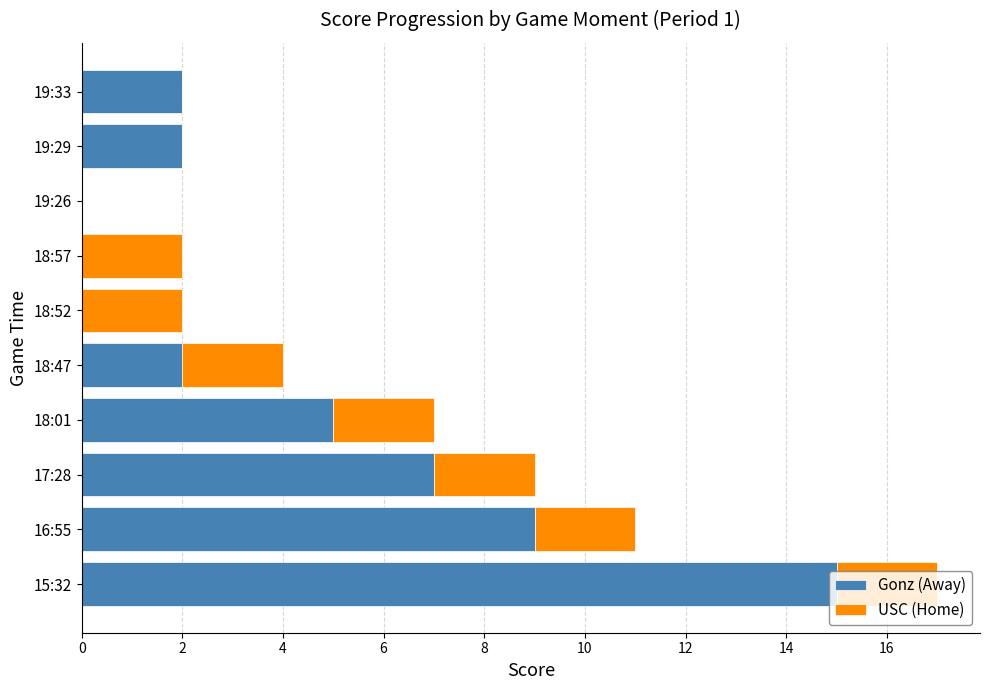

What is the highest value of the Gonz (Away) series?

15